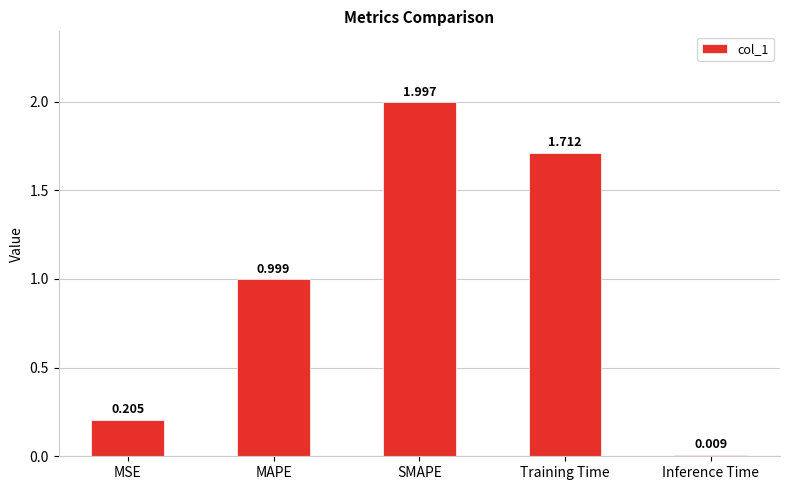

What is the difference between the second highest and second lowest values?

1.5